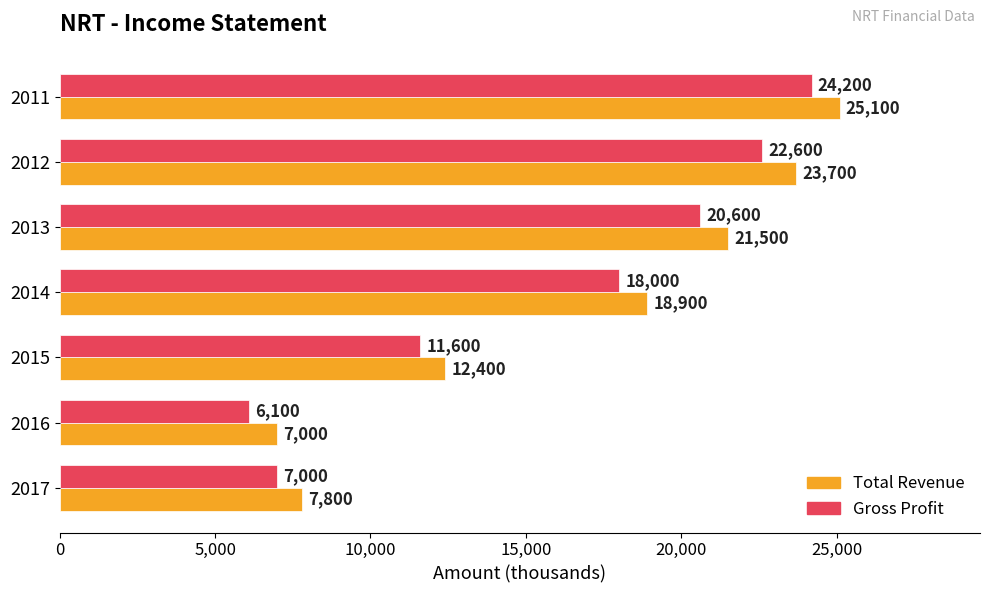

What is the difference between the highest and lowest values at 2017?

800